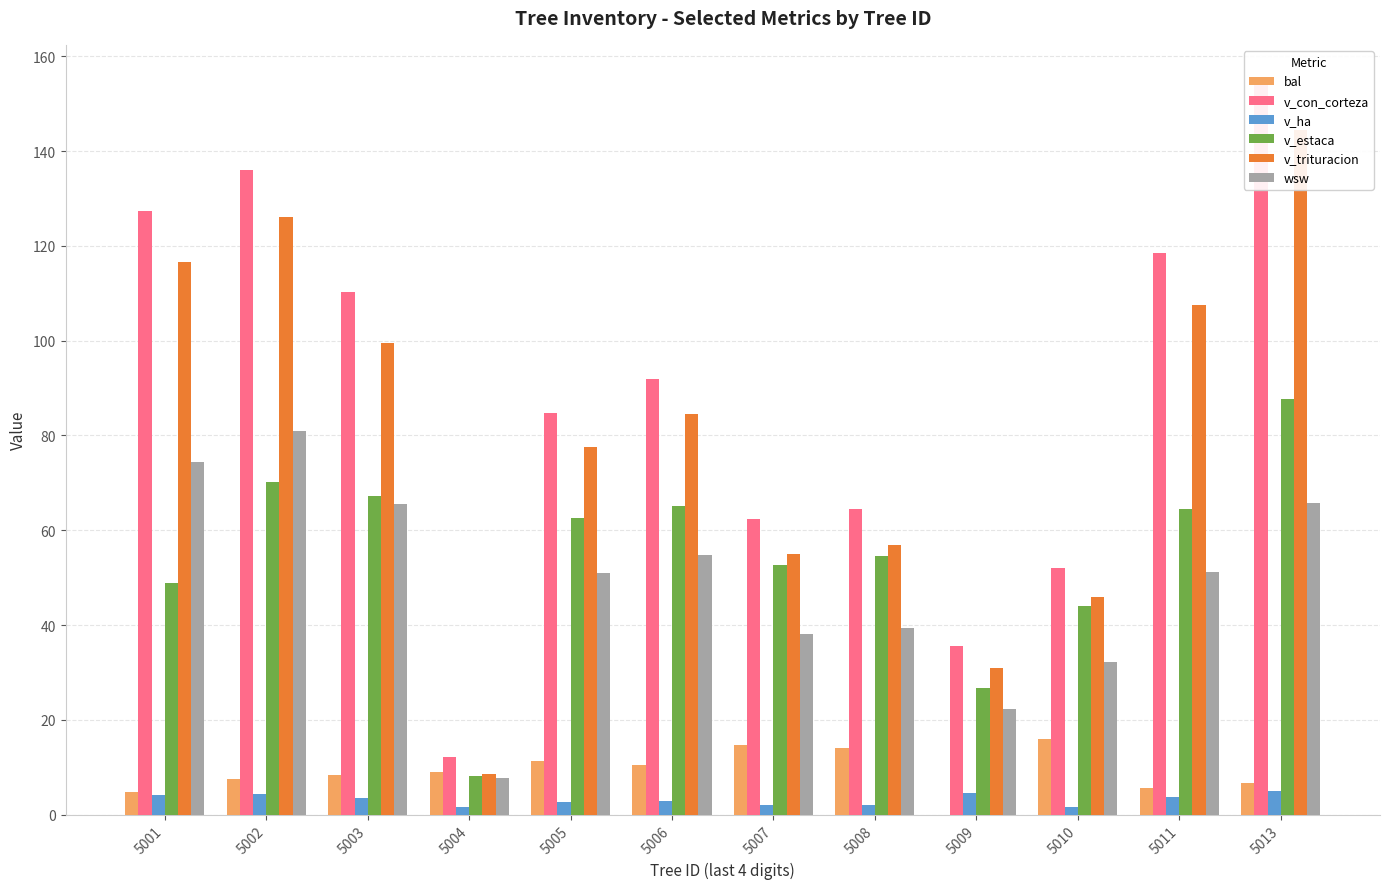

Reading left to right, extract all data points from this chart.

bal: 4.7	7.5	8.3	9.1	11.2	10.5	14.7	14.2	0.0	16.1	5.7	6.6
v_con_corteza: 127.4	136.0	110.2	12.2	84.7	92.0	62.3	64.6	35.5	52.1	118.5	154.7
v_ha: 4.1	4.3	3.5	1.6	2.7	2.9	2.0	2.1	4.5	1.7	3.8	4.9
v_estaca: 49.0	70.2	67.2	8.1	62.5	65.1	52.7	54.6	26.7	44.0	64.6	87.7
v_trituracion: 116.5	126.2	99.4	8.6	77.5	84.5	54.9	56.9	31.0	45.9	107.4	144.4
wsw: 74.5	80.8	65.5	7.8	51.0	54.7	38.2	39.4	22.2	32.3	51.1	65.7